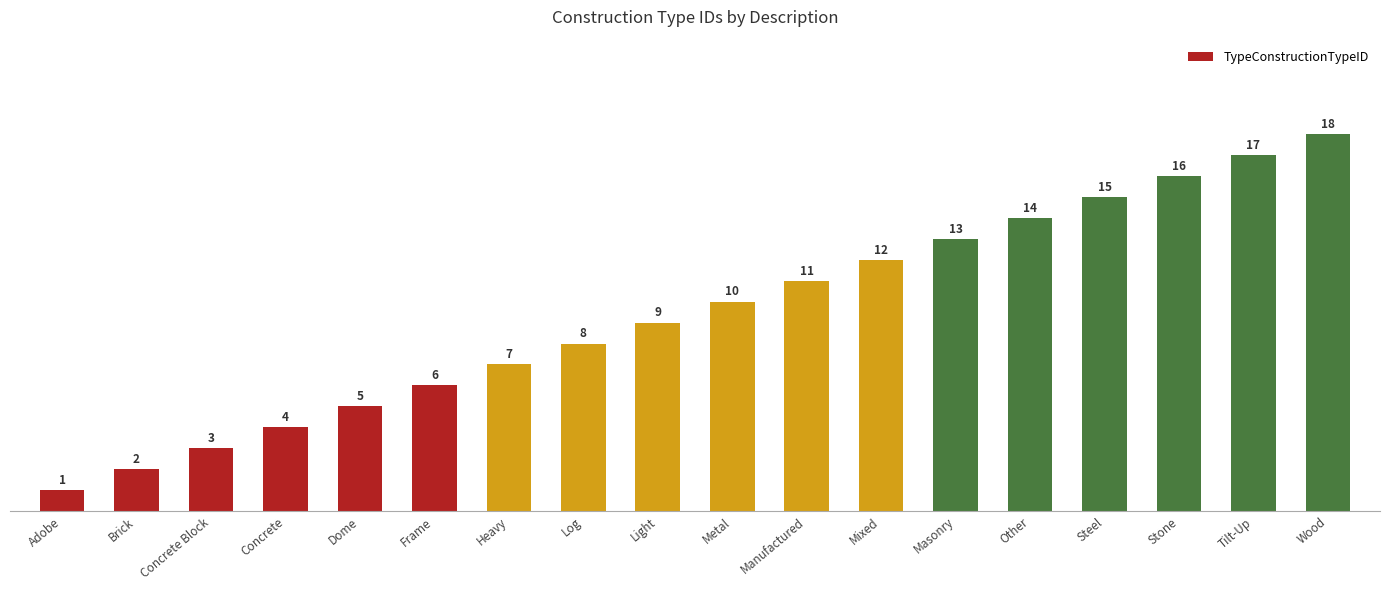

Are the bars horizontal?

No